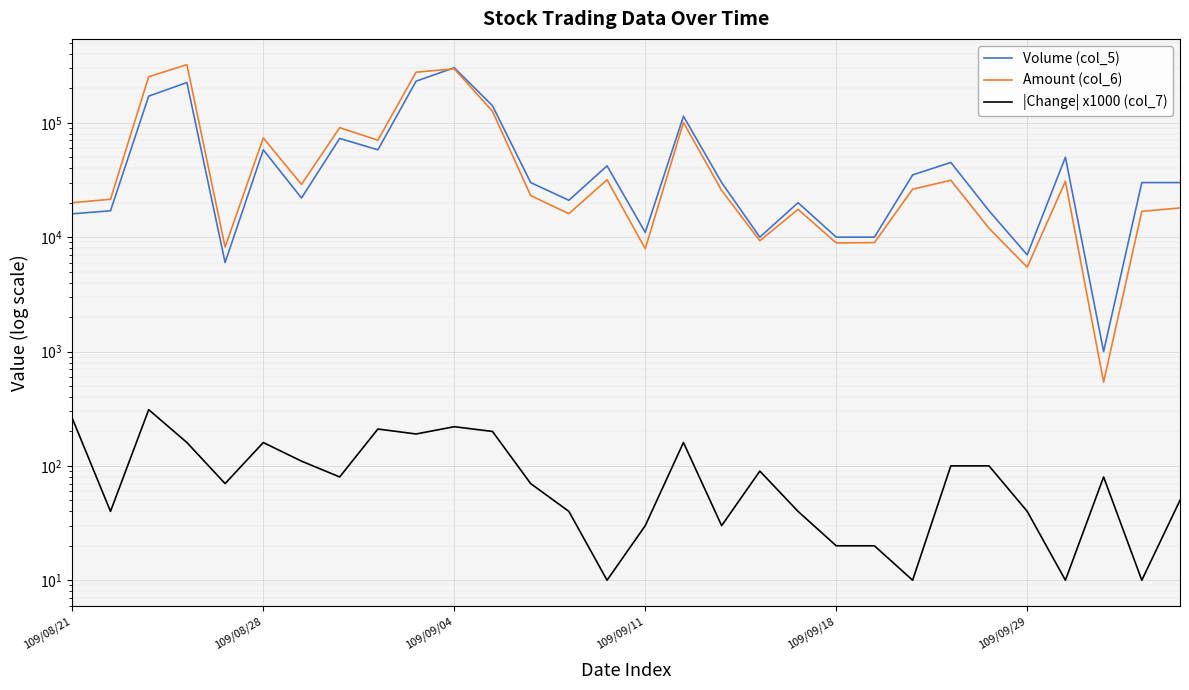

How many lines are shown in the chart?

3